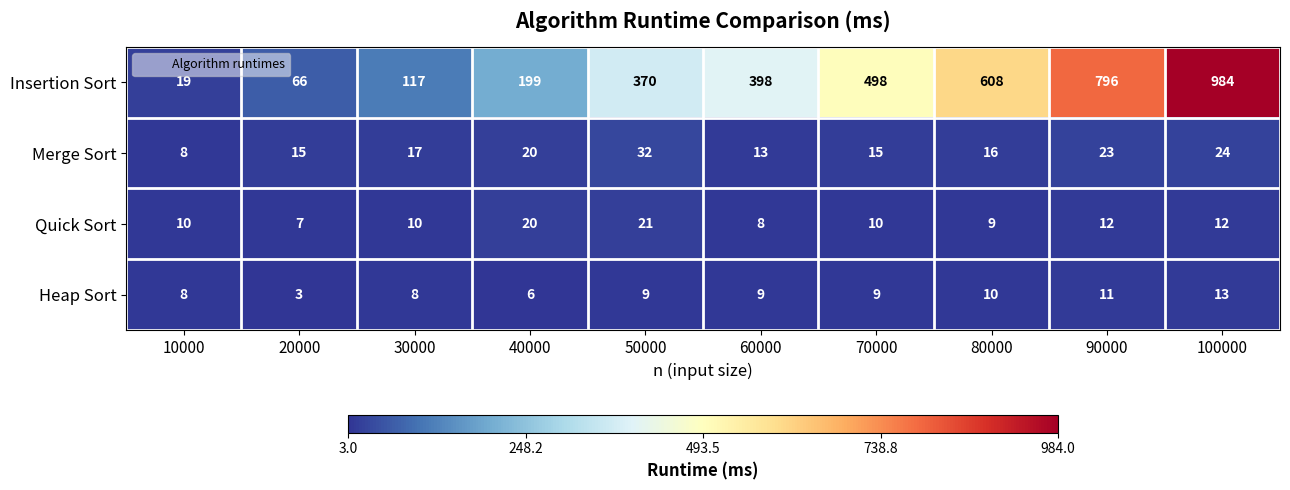

At which category is the sum across all series the highest?

100000